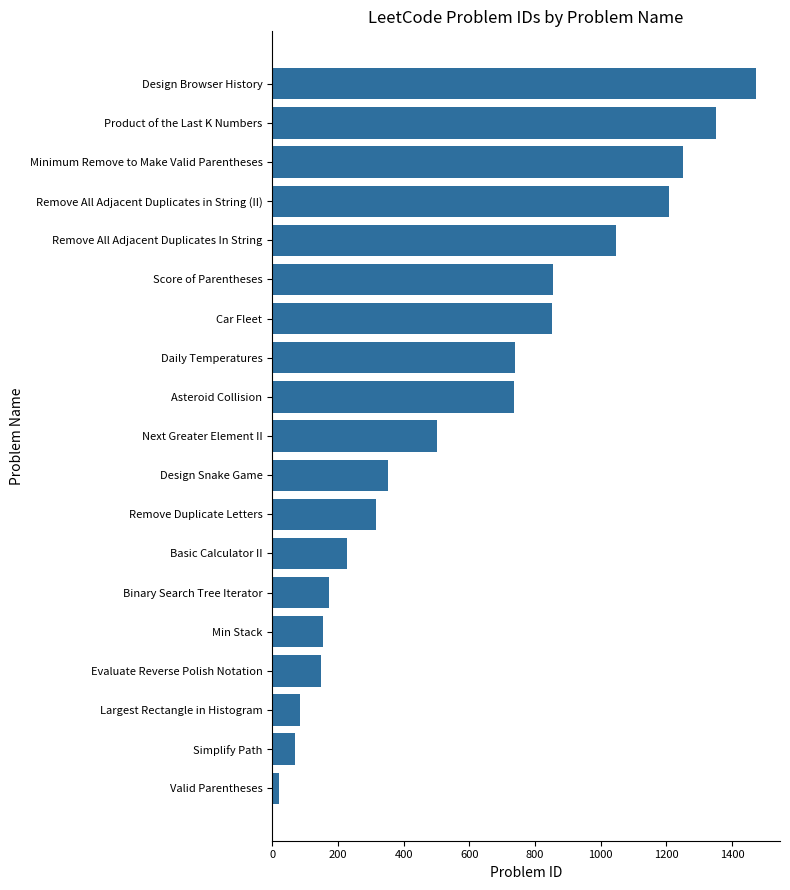

What is the change in value from Largest Rectangle in Histogram to Design Snake Game?

+269